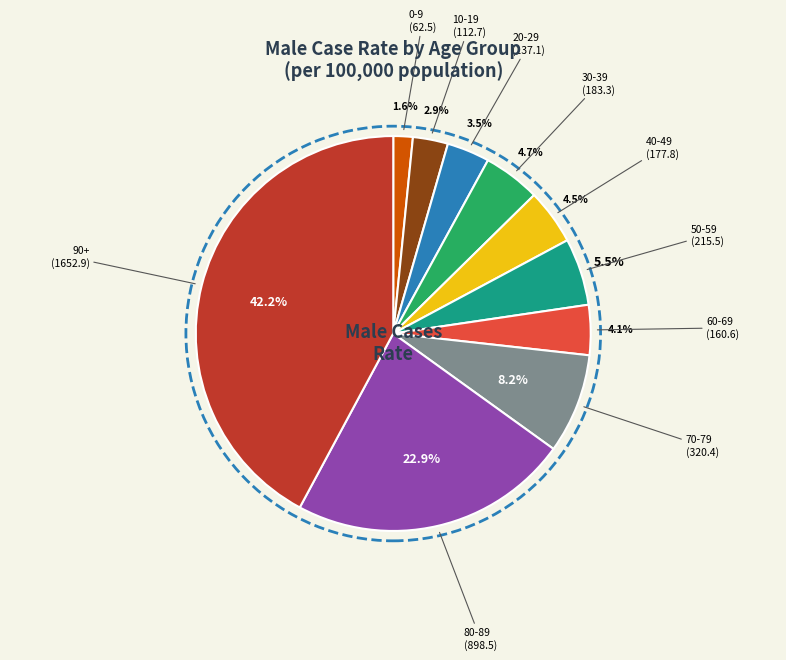

Between 60-69 and 20-29, which is larger?

60-69